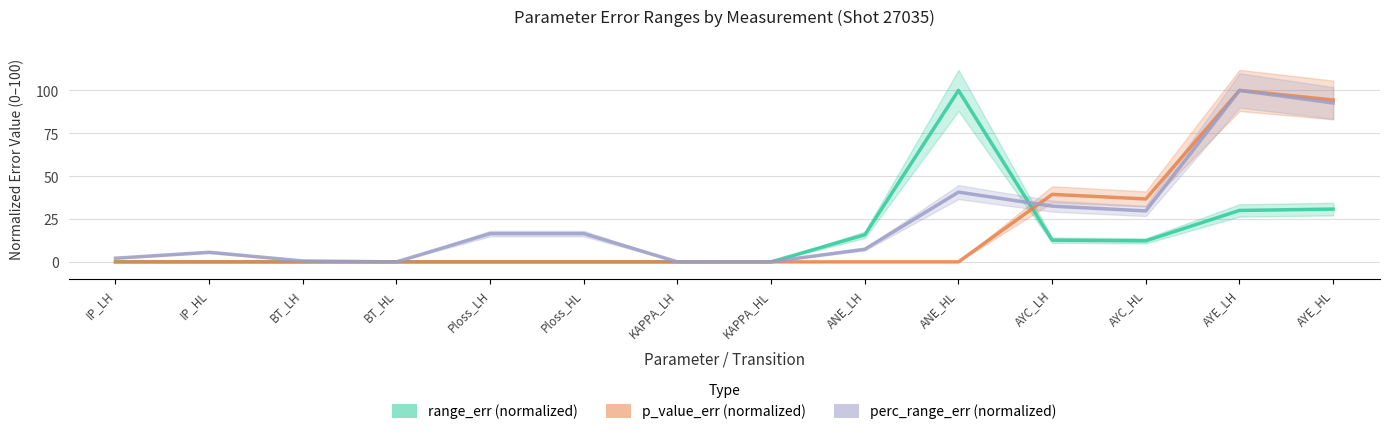

Reading right to left, list all the values displayed in this chart.

range_err (normalized): AYE_HL=30.8	AYE_LH=30.0	AYC_HL=12.3	AYC_LH=12.7	ANE_HL=100.0	ANE_LH=15.8	KAPPA_HL=0.0	KAPPA_LH=0.0	Ploss_HL=0.0	Ploss_LH=0.0	BT_HL=0.0	BT_LH=0.0	IP_HL=0.0	IP_LH=0.0
p_value_err (normalized): AYE_HL=94.4	AYE_LH=100.0	AYC_HL=36.7	AYC_LH=39.4	ANE_HL=0.0	ANE_LH=0.0	KAPPA_HL=0.0	KAPPA_LH=0.0	Ploss_HL=0.0	Ploss_LH=0.0	BT_HL=0.0	BT_LH=0.0	IP_HL=0.0	IP_LH=0.0
perc_range_err (normalized): AYE_HL=92.6	AYE_LH=100.0	AYC_HL=29.7	AYC_LH=32.5	ANE_HL=40.7	ANE_LH=7.4	KAPPA_HL=0.1	KAPPA_LH=0.0	Ploss_HL=16.5	Ploss_LH=16.5	BT_HL=0.0	BT_LH=0.5	IP_HL=5.6	IP_LH=2.1